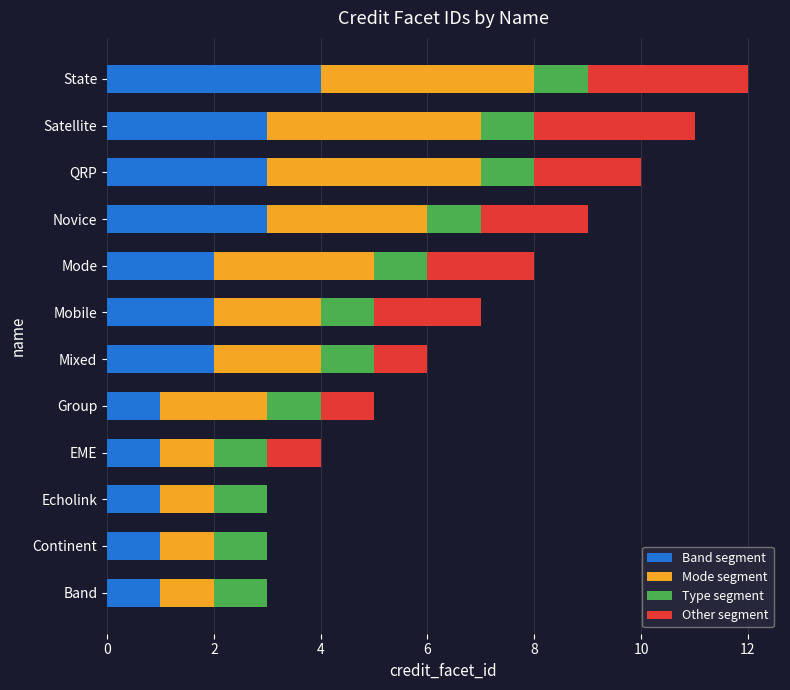

What is the total value across all series at Echolink?

3